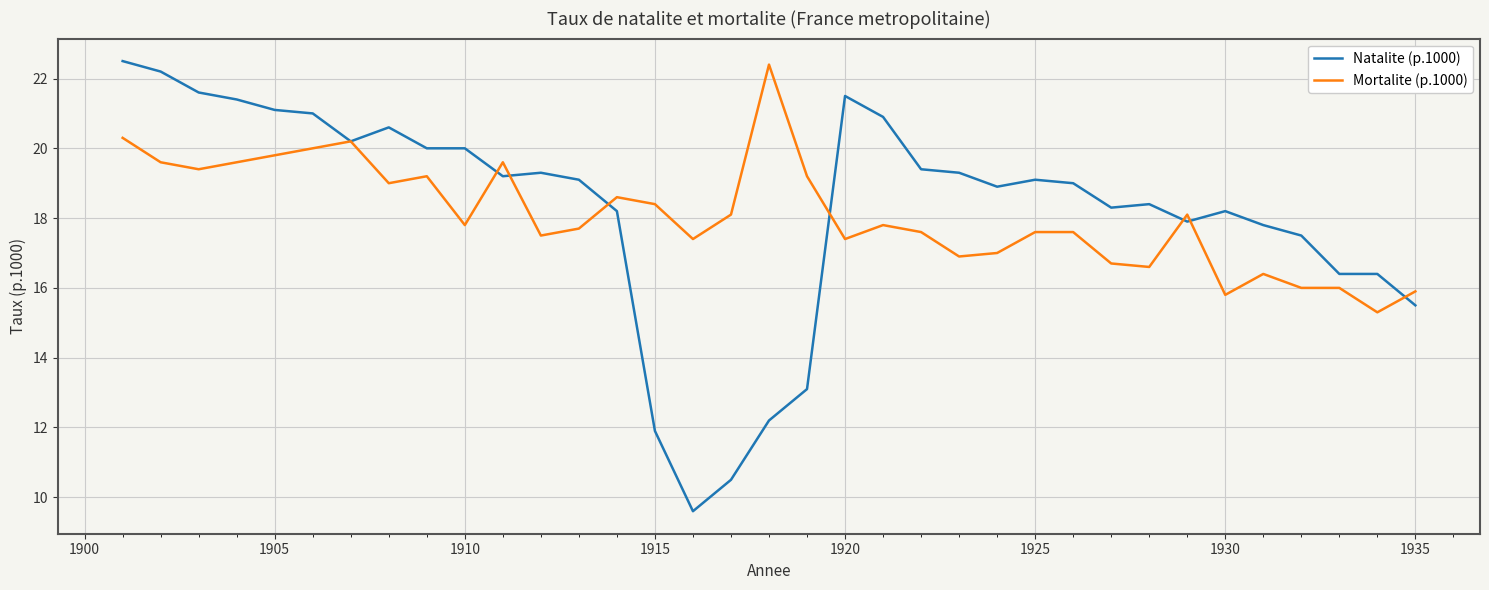

Which series has the largest range (max minus min)?

Natalite (p.1000)